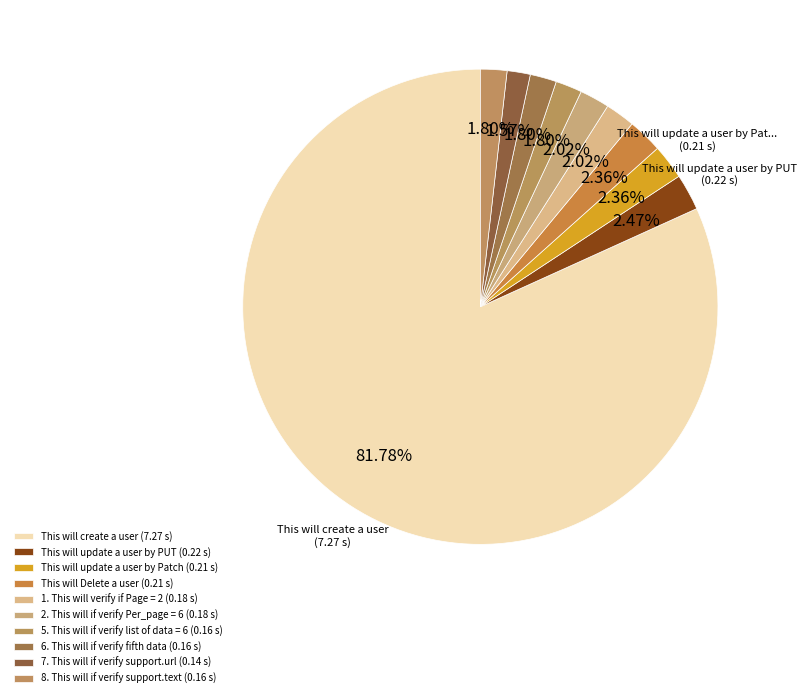

Between 5. This will if verify list of data = 6 and 6. This will if verify fifth data, which is larger?

5. This will if verify list of data = 6